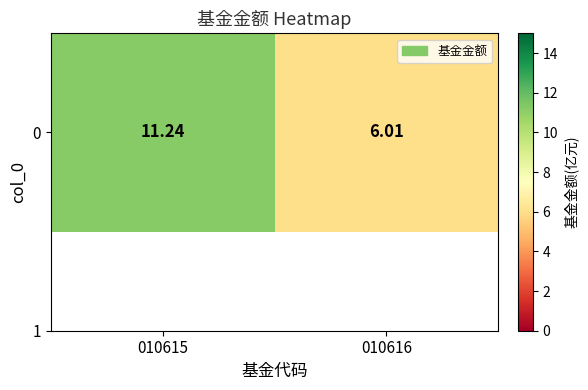

Rank the categories by value from highest to lowest.

010615, 010616